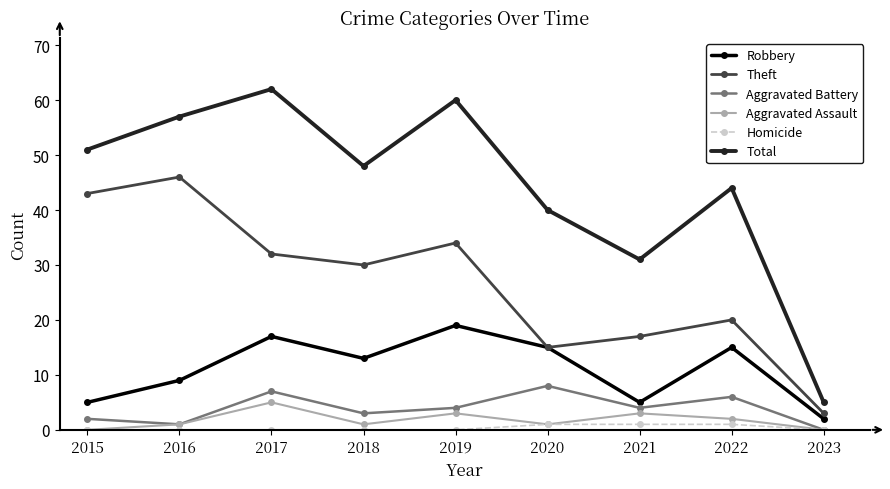

Which category has the lowest value in the Theft series?

2023